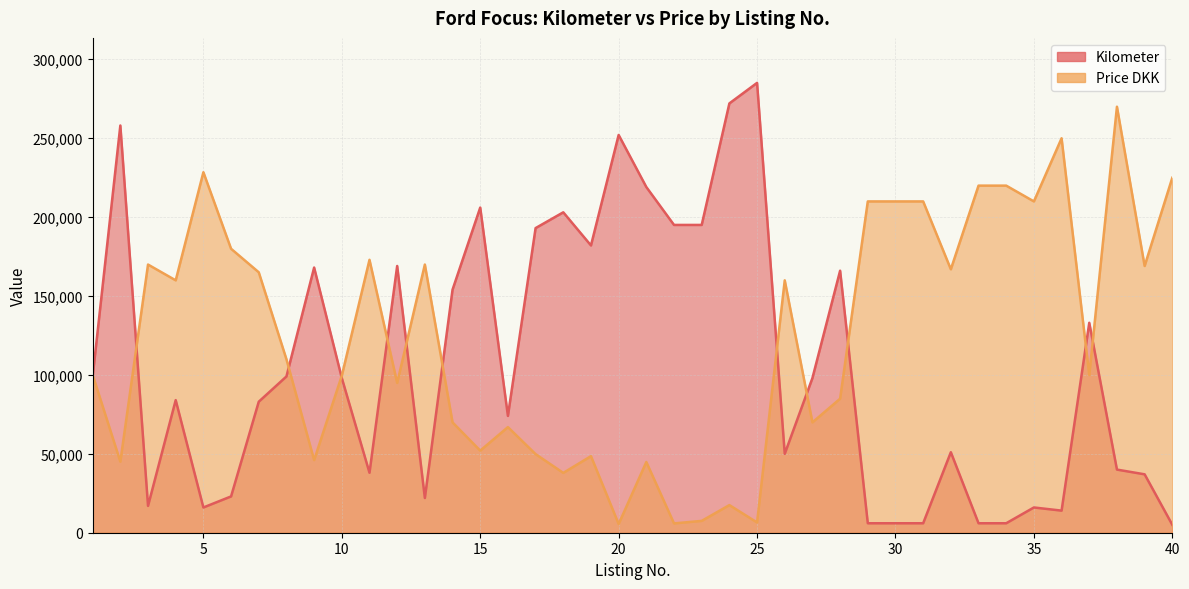

Reading left to right, extract all data points from this chart.

Kilometer: 1=99000	2=258000	3=17000	4=84000	5=16000	6=23000	7=83000	8=99000	9=168000	10=98000	11=38000	12=169000	13=22000	14=154000	15=206000	16=74000	17=193000	18=203000	19=182000	20=252000	21=219000	22=195000	23=195000	24=272000	25=285000	26=50000	27=98000	28=166000	29=6000	30=6000	31=6000	32=51000	33=6000	34=6000	35=16000	36=14000	37=133000	38=40000	39=37000	40=5000
Price DKK: 1=99990	2=45000	3=169900	4=159900	5=228400	6=179900	7=165000	8=109900	9=46000	10=99500	11=172900	12=94900	13=169900	14=69900	15=52000	16=66900	17=49800	18=37900	19=48500	20=5500	21=44800	22=5900	23=7500	24=17500	25=6500	26=159900	27=69900	28=84900	29=209900	30=209900	31=209900	32=166900	33=219900	34=219900	35=209900	36=249900	37=99900	38=269900	39=169000	40=224900